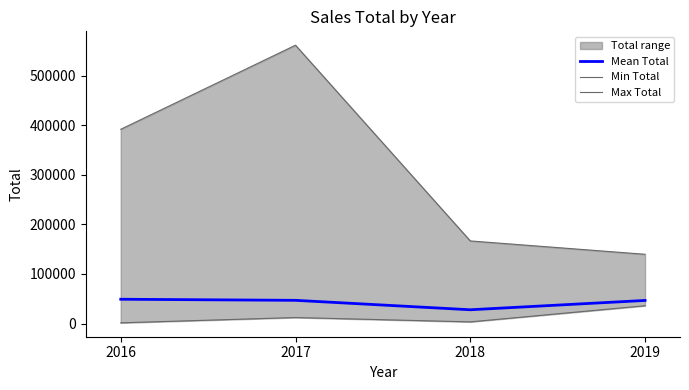

Reading left to right, list all the values displayed in this chart.

Mean Total: 2016=48979	2017=46789	2018=27772	2019=46559
Min Total: 2016=1386	2017=12066	2018=3322	2019=35883
Max Total: 2016=391831	2017=561461	2018=166631	2019=139677